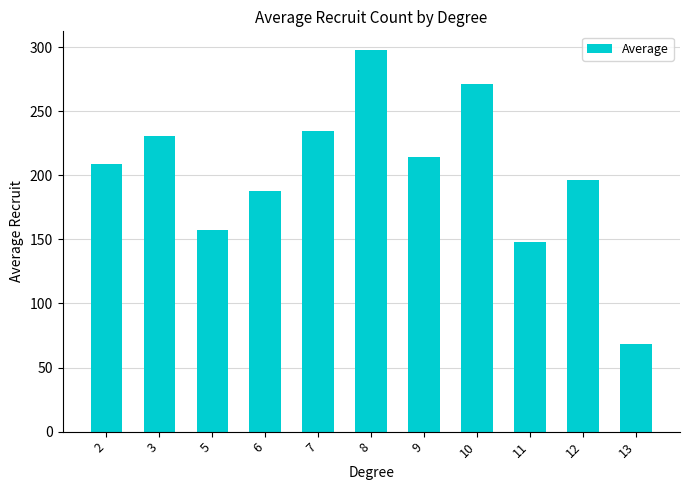

True or false: the data shows 294.3 at 9.

False